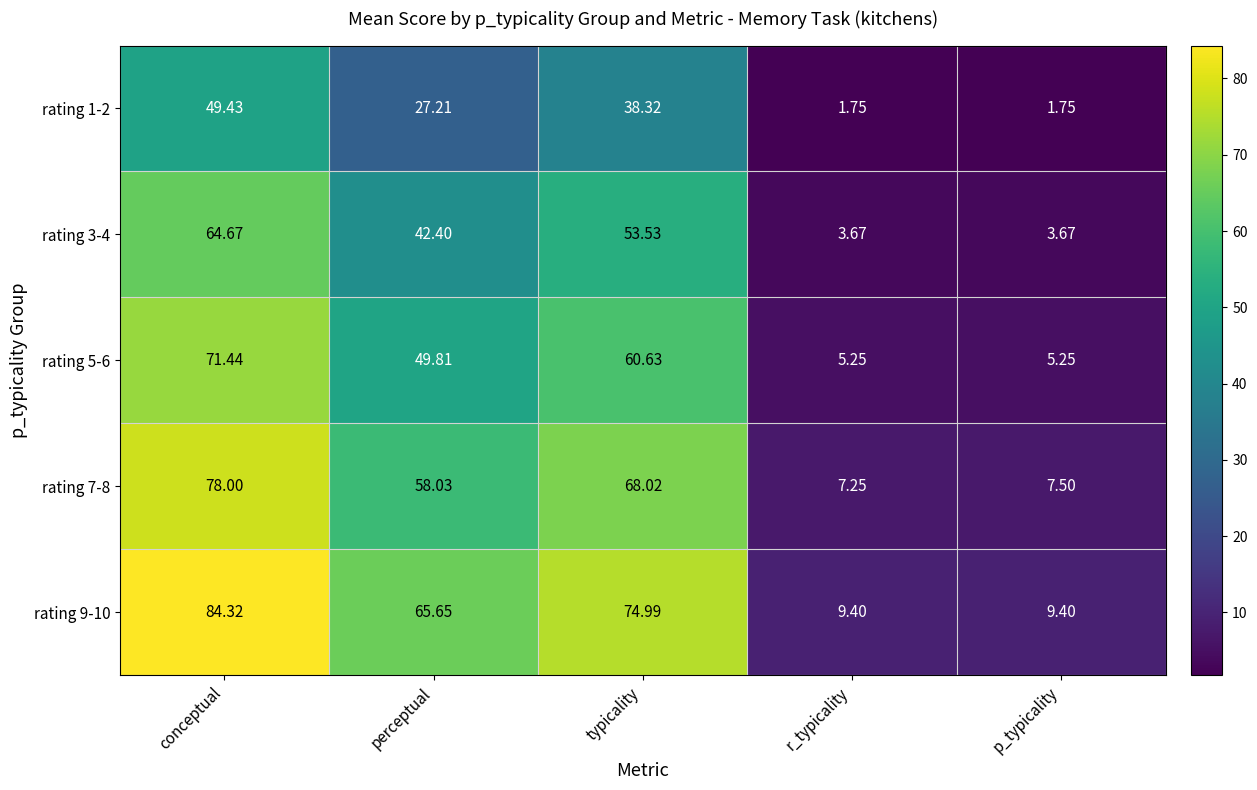

At which label does rating 9-10 first exceed 65?

conceptual